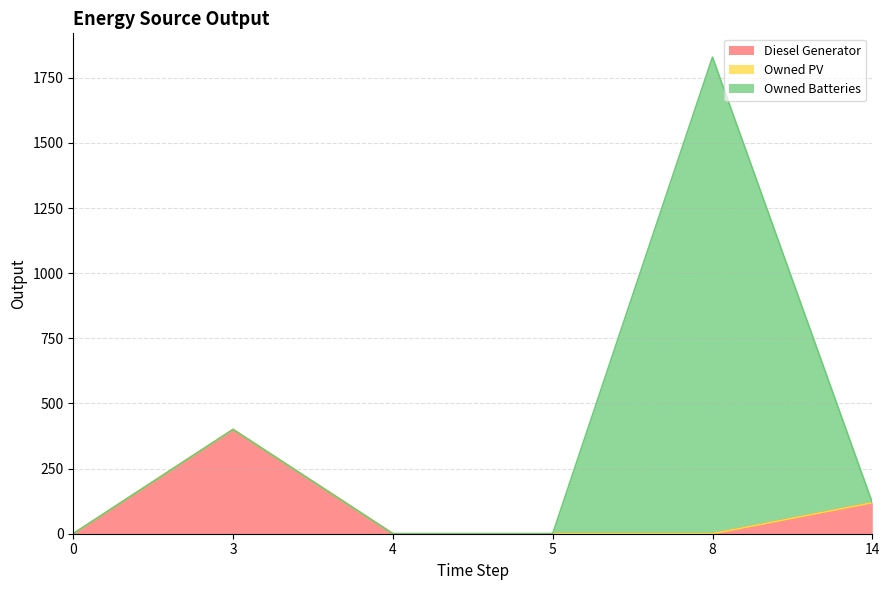

Which series has the largest total across all categories?

Owned Batteries